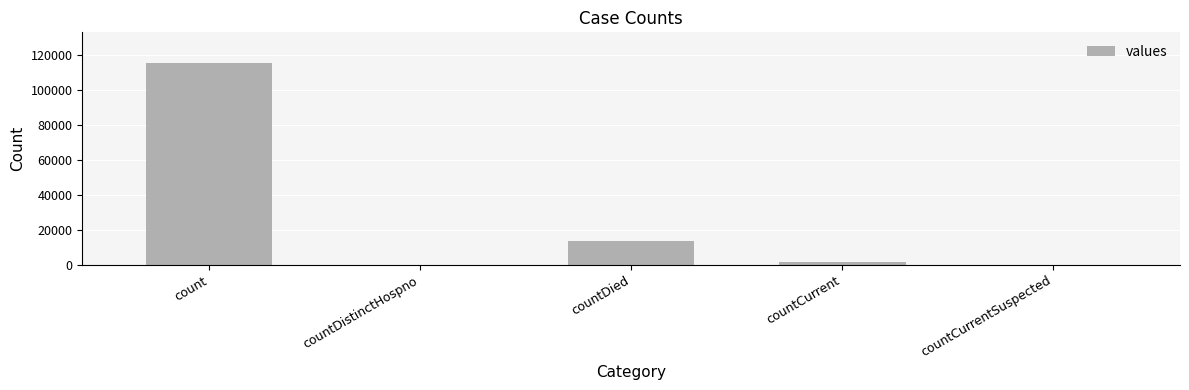

What is the sum of the values at countDied and countDistinctHospno?

13343